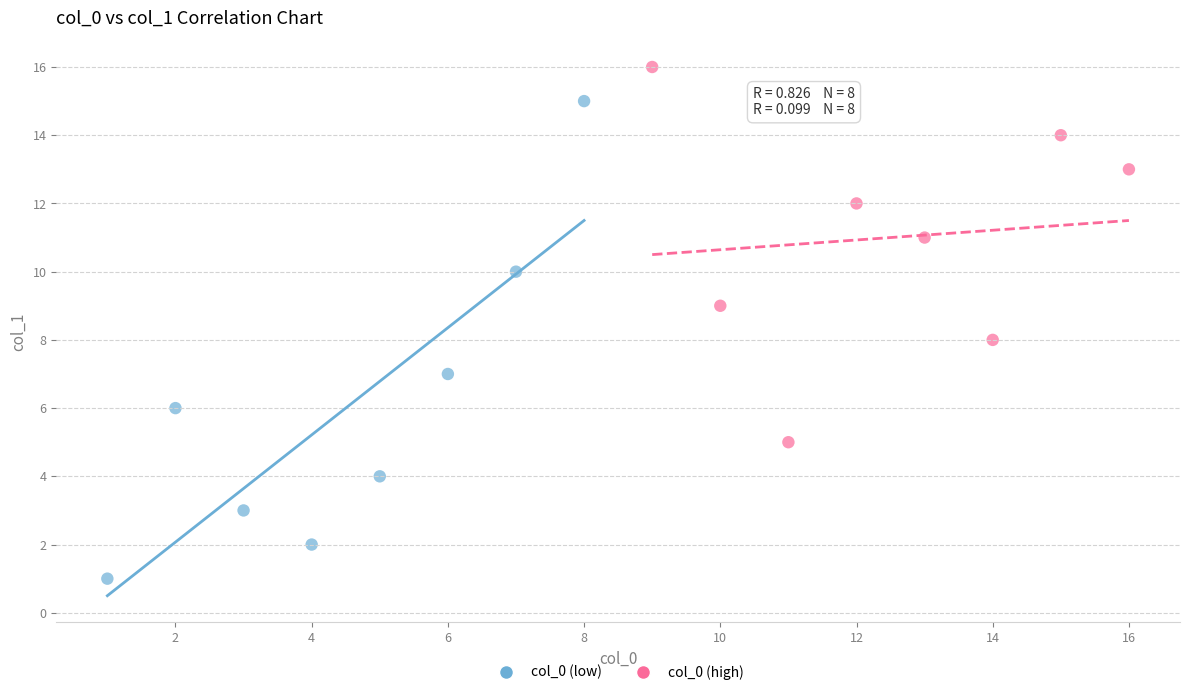

Which series reaches the minimum Y coordinate?

col_0 (low)